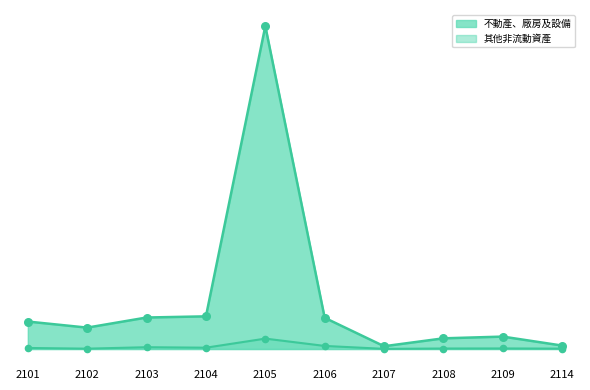

Which series contains the lowest Y value?

其他非流動資產